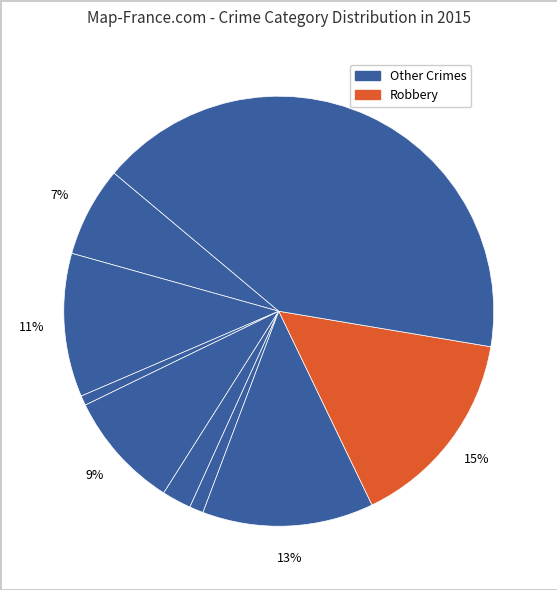

To the nearest percent, what is the difference between the largest and smallest slice percentages?

41%